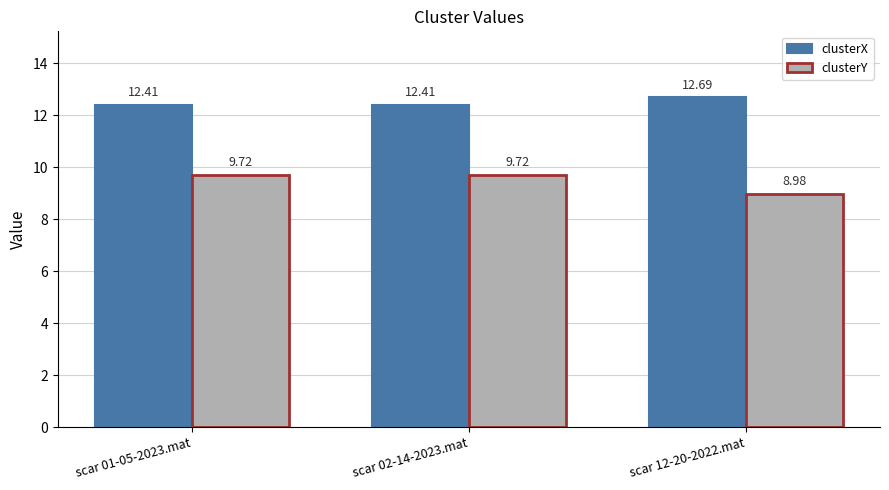

The value of clusterY at scar 02-14-2023.mat is 9.7. True or false?

True